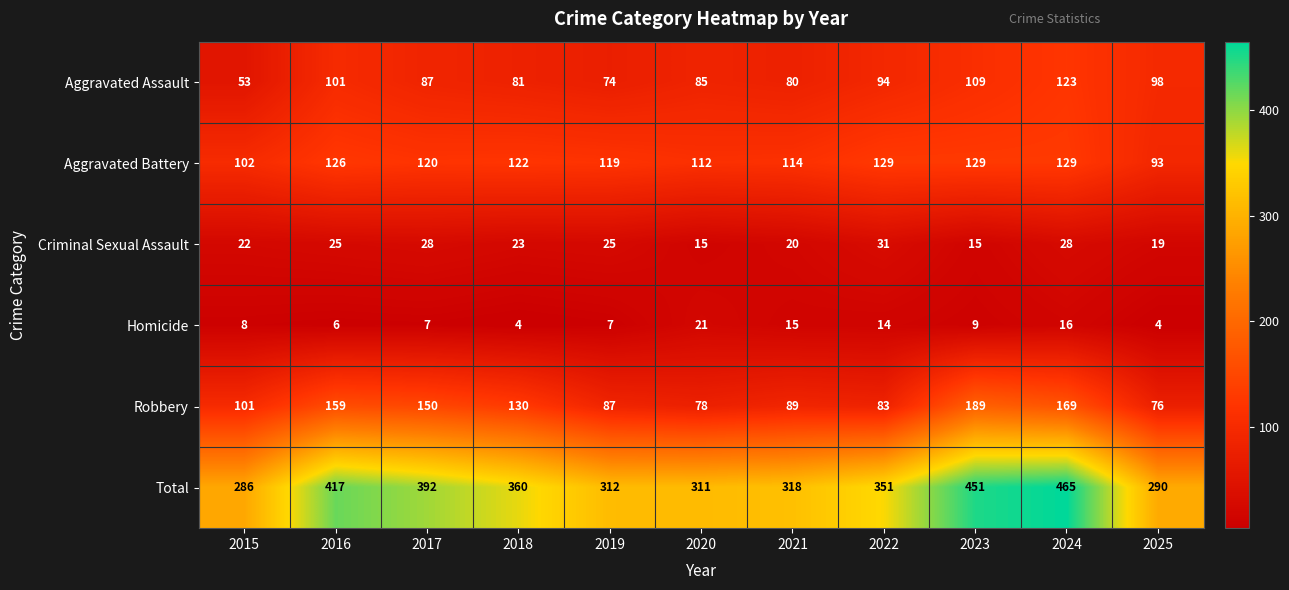

Which label corresponds to the largest value in the chart?

2024